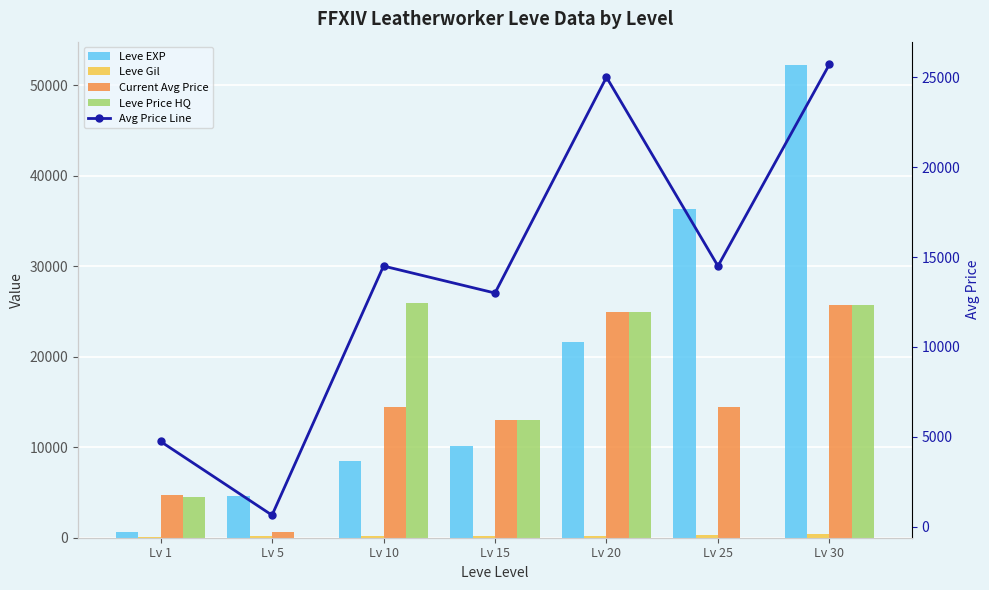

Is it true that Current Avg Price equals 13000 at Lv 15?

True